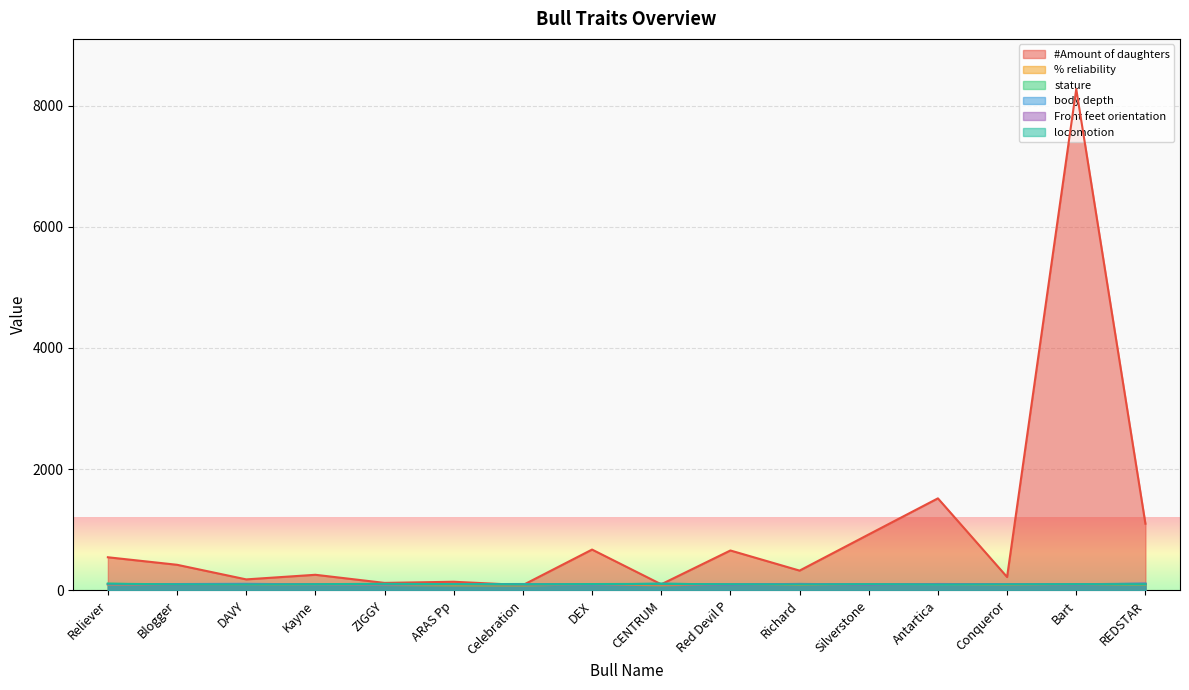

What is the minimum value for locomotion?

97